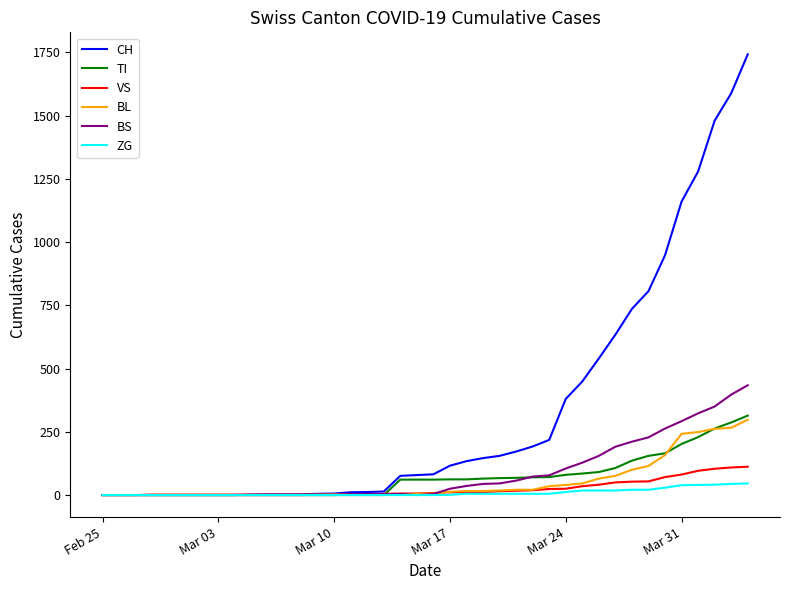

How many series are shown in this chart?

6